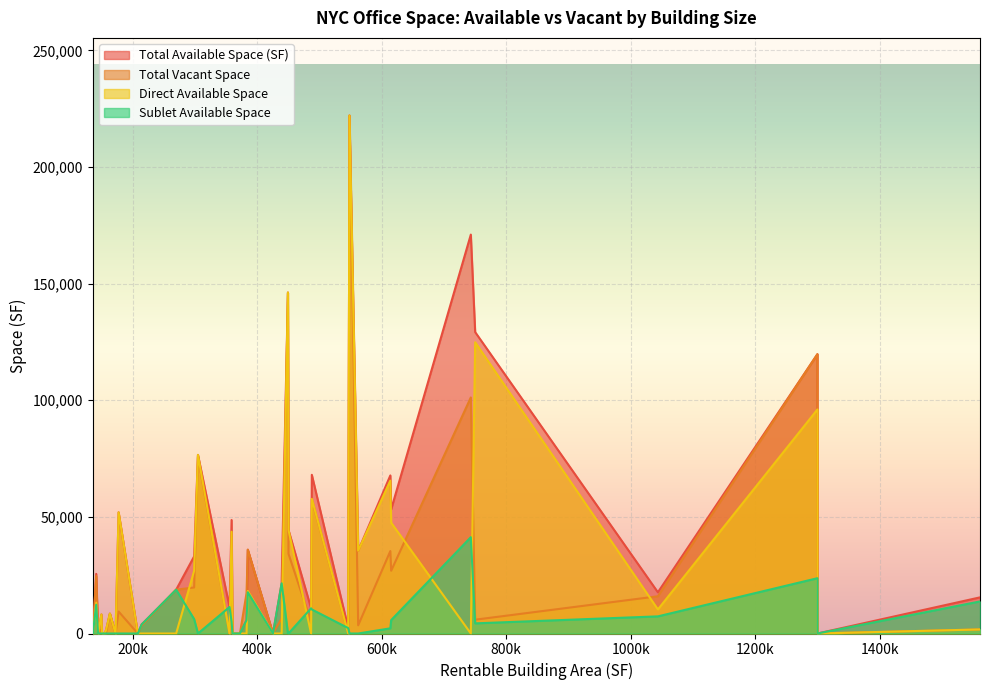

Is the value of Total Vacant Space at 135640 greater than the value of Total Available Space (SF) at 355227?

No